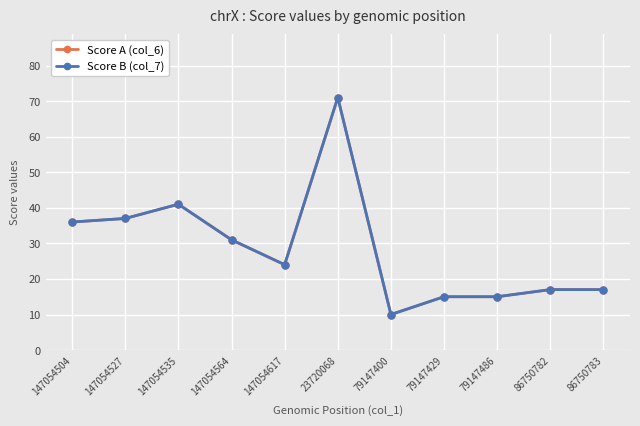

What is the label of the 10th point from the right?

147054527